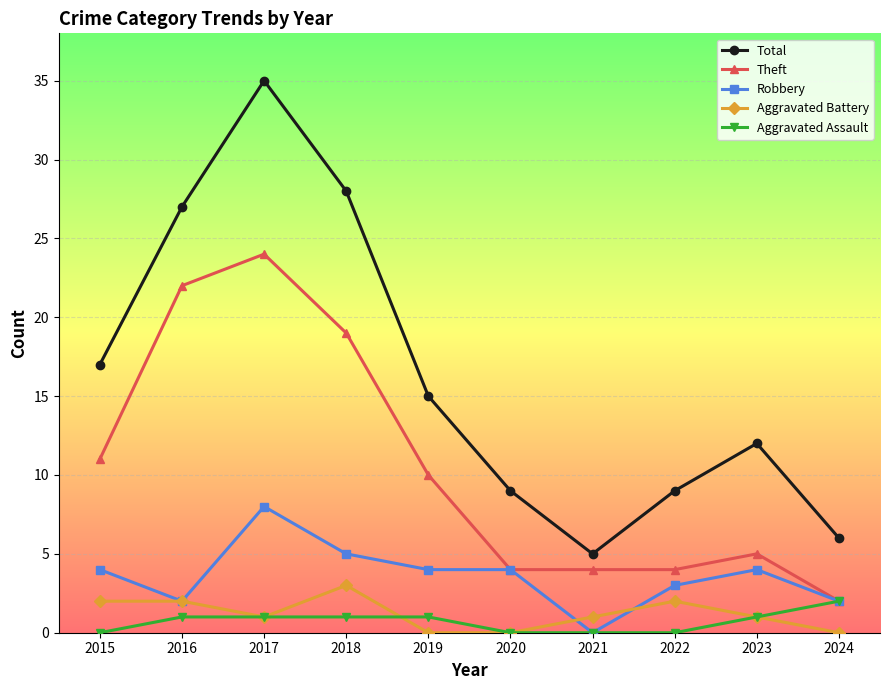

What is the total value across all series at 2016?

54